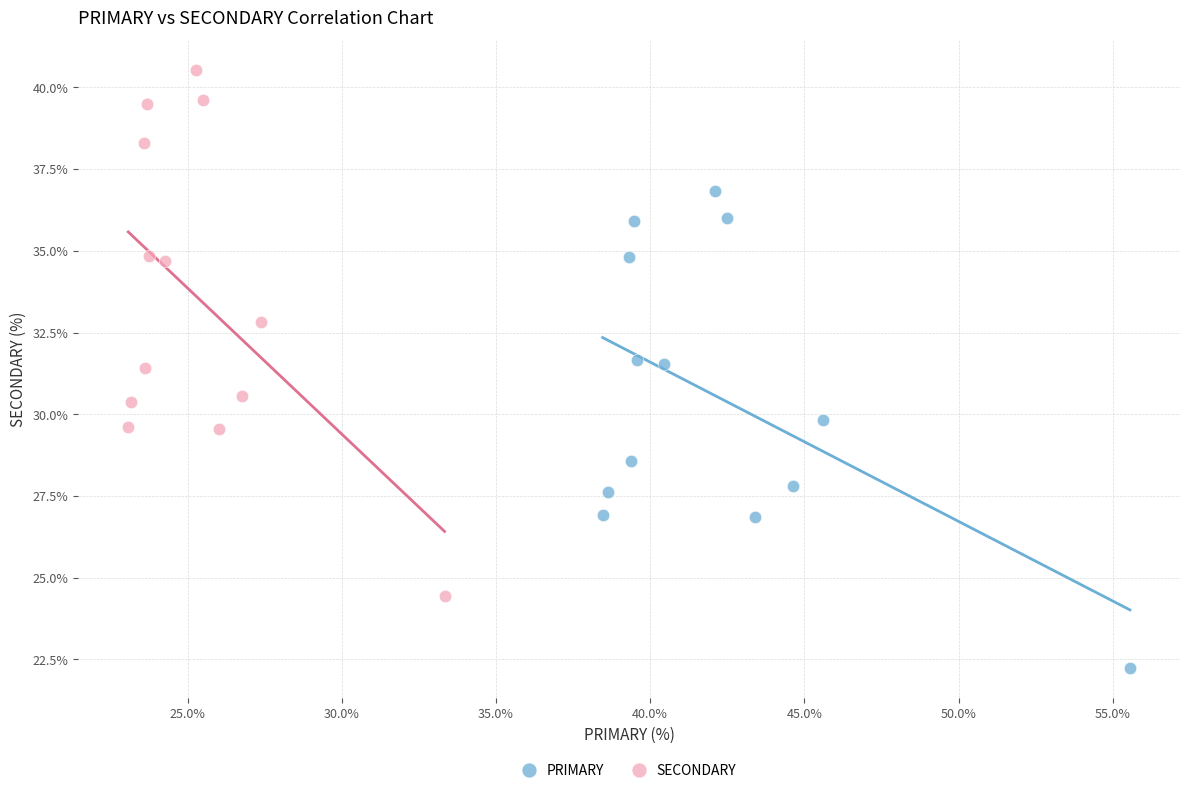

Which series reaches the minimum Y coordinate?

PRIMARY